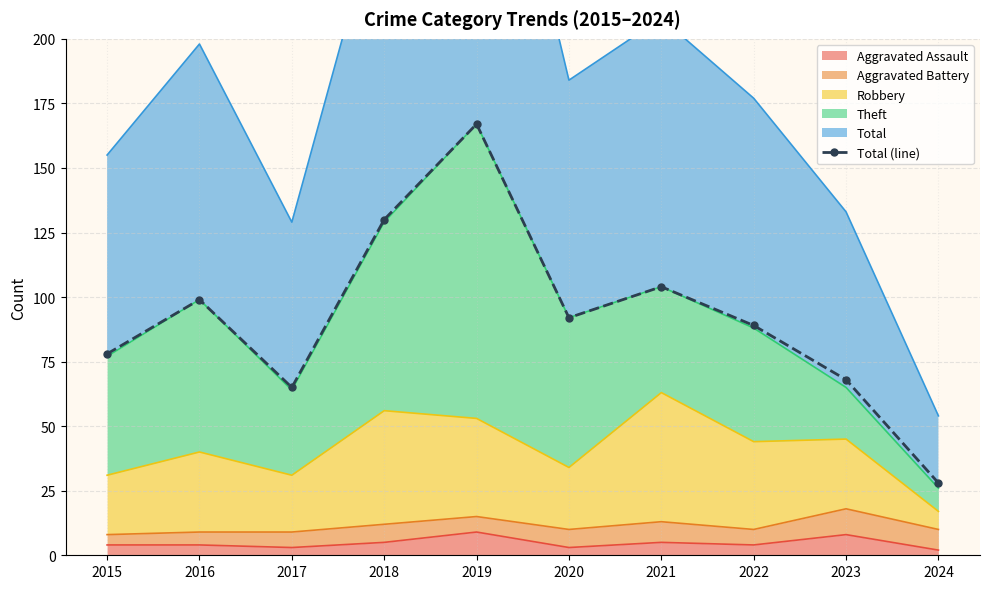

True or false: the data has more than 1 interior local peaks.

True